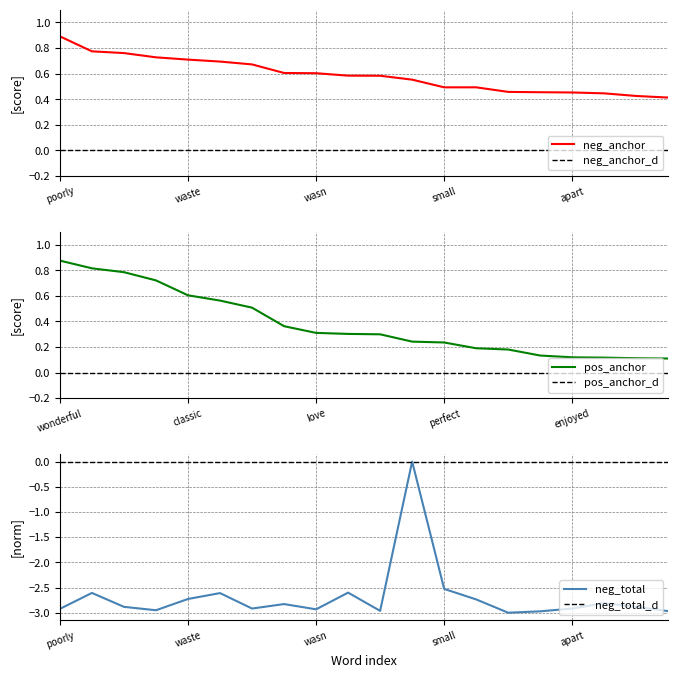

Which series has the largest total across all categories?

negative_anchor